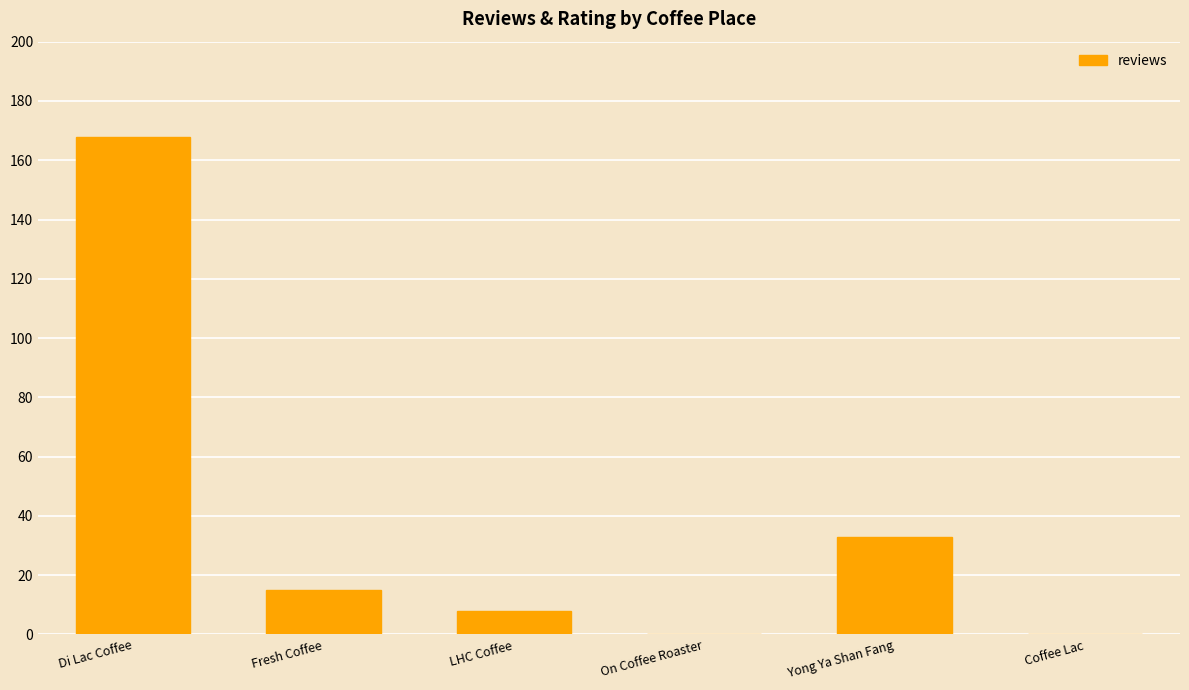

Approximately how many times larger is the value at LHC Coffee compared to Fresh Coffee?

0.5